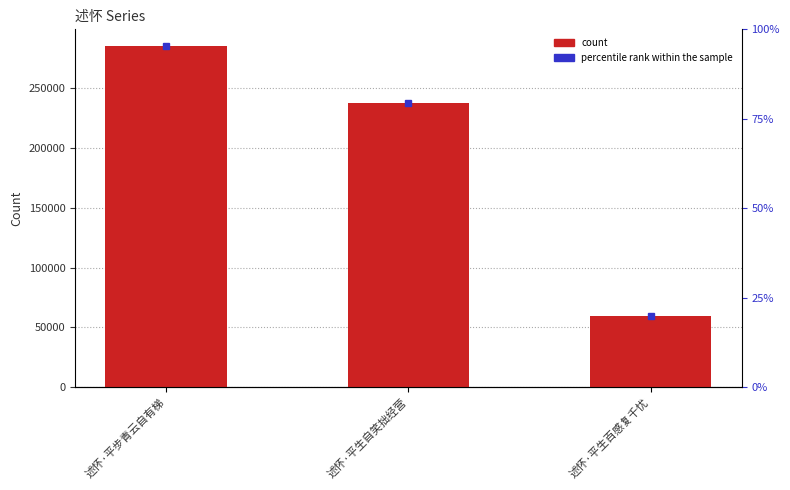

Reading right to left, list all the values displayed in this chart.

述怀·平生百感复千忧=59258	述怀·平生自笑拙经营=236943	述怀·平步青云自有梯=284611